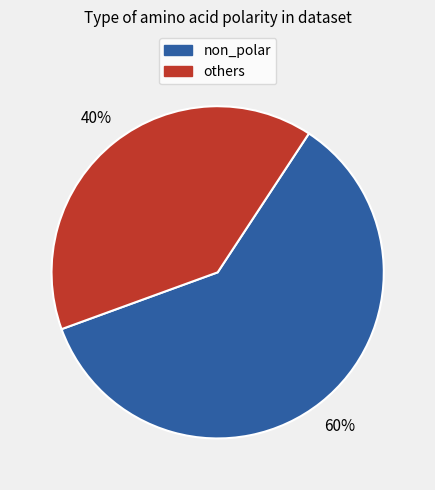

How many slices are in this pie chart?

2